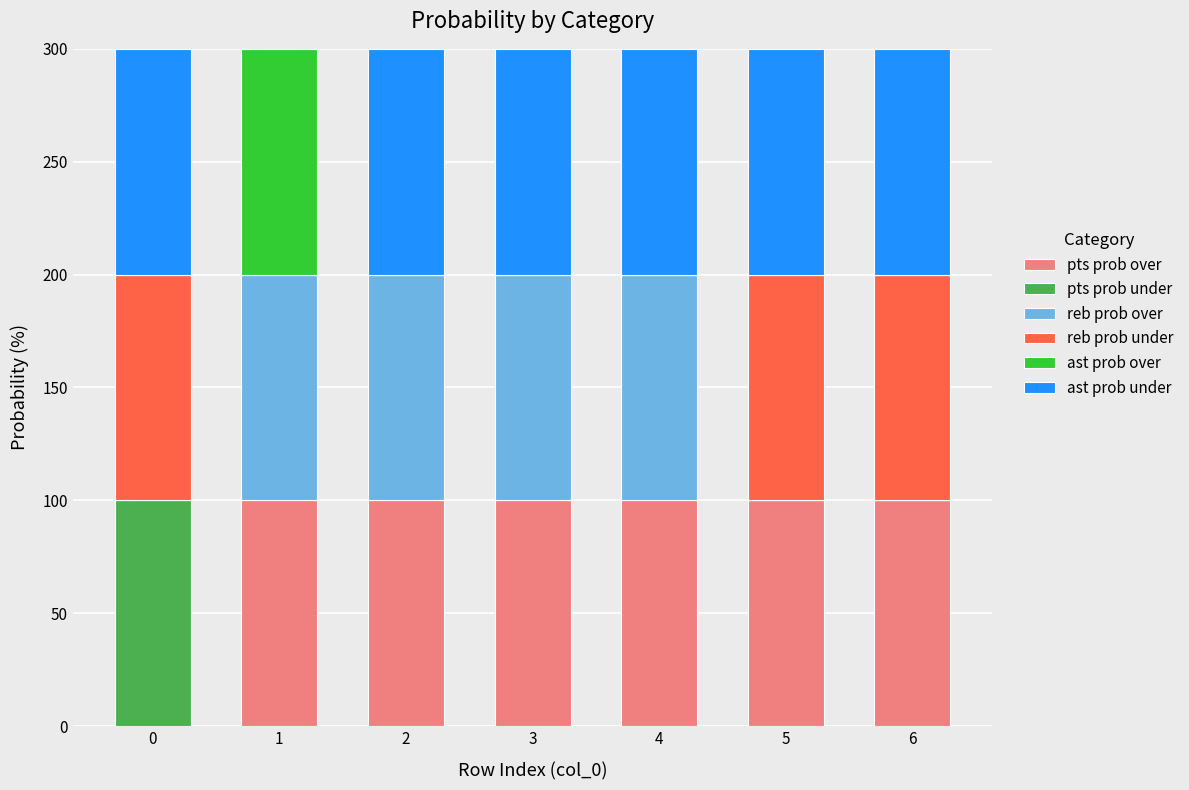

What is the sum of all pts prob over values?

600